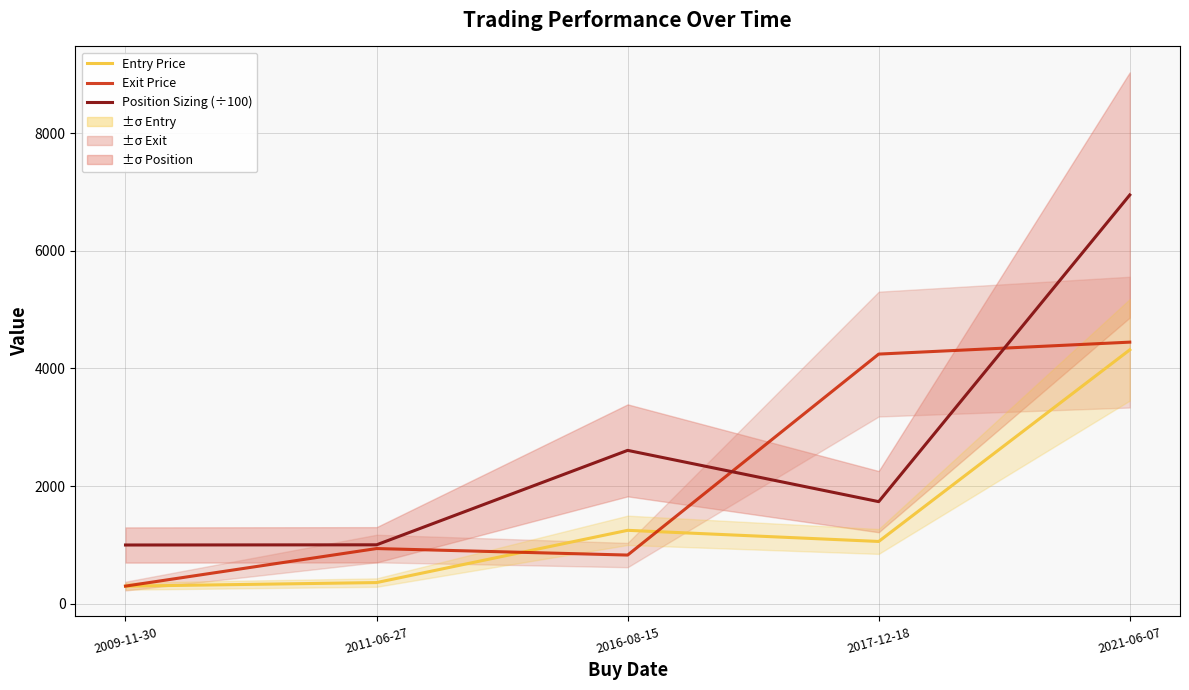

At how many categories does at least one series exceed 3938?

2